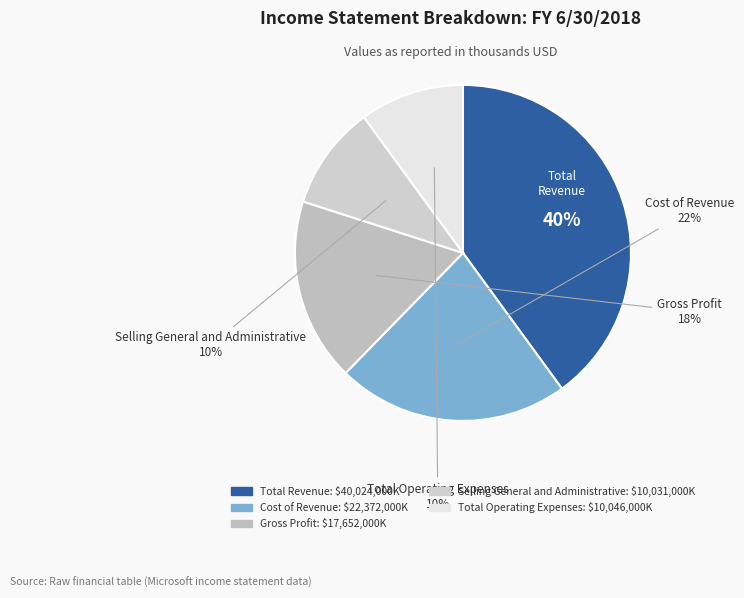

What percentage is the Gross Profit slice, to the nearest percent?

18%